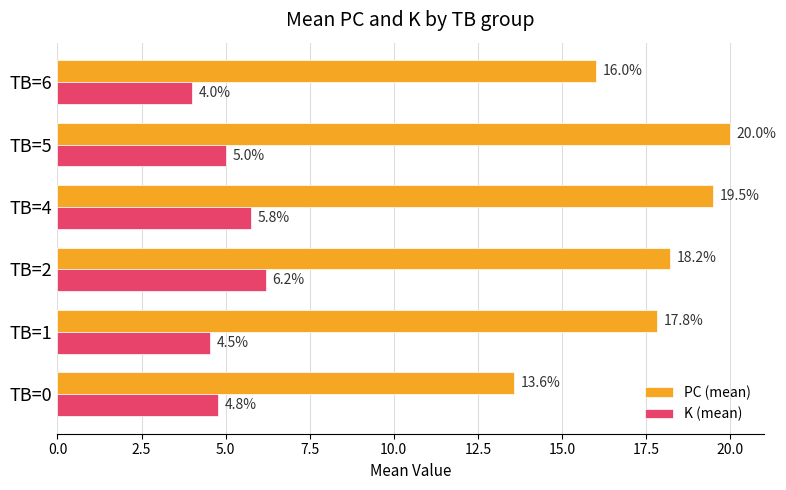

How many series are shown in this chart?

2